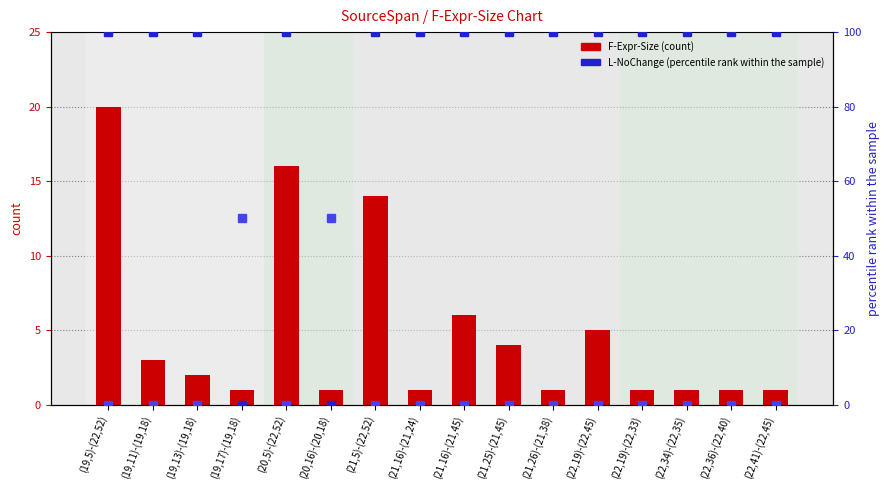

What position from the right is (21,5)-(22,52)?

10